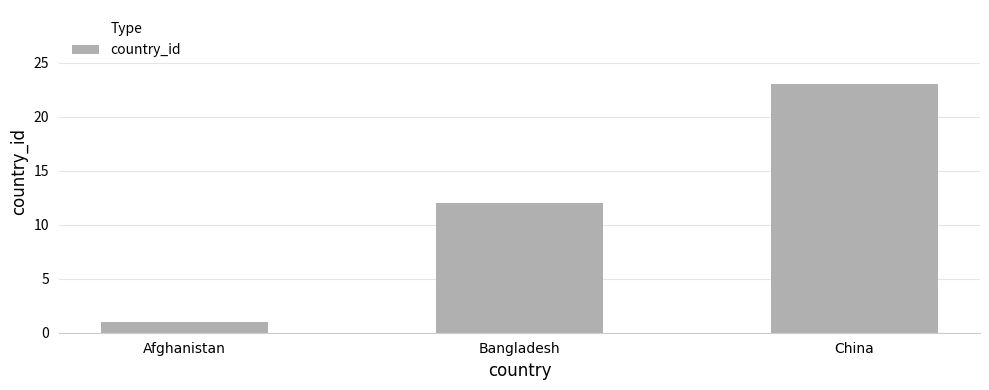

What value does the data have at China?

23